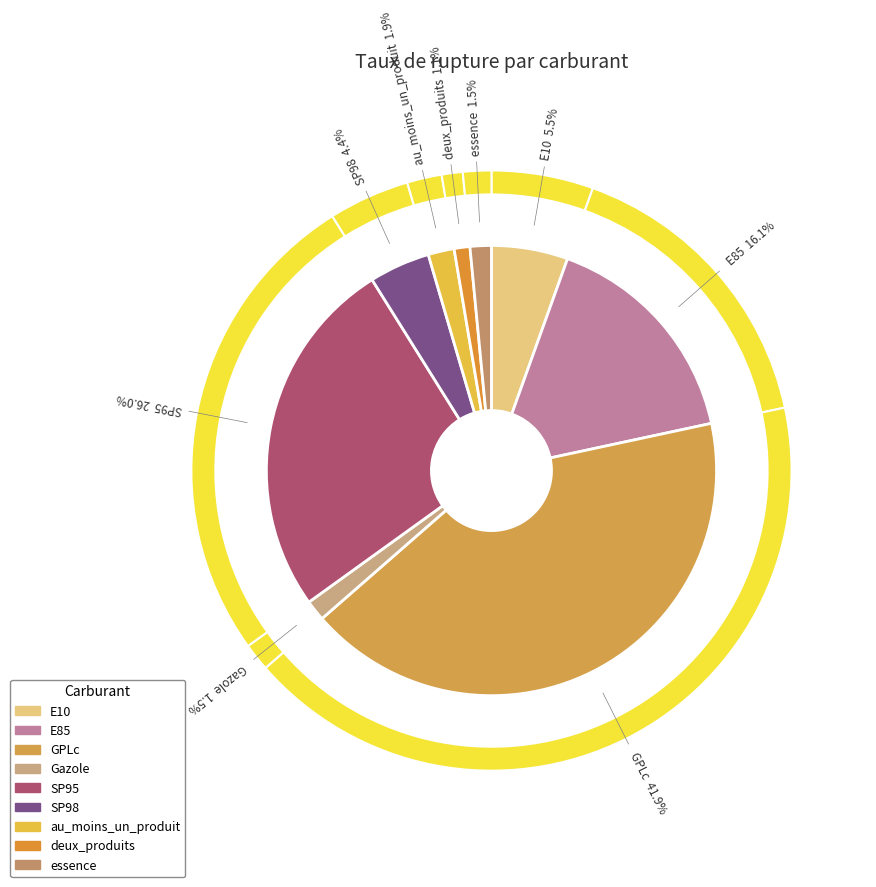

What is the smallest slice in the pie chart?

deux_produits